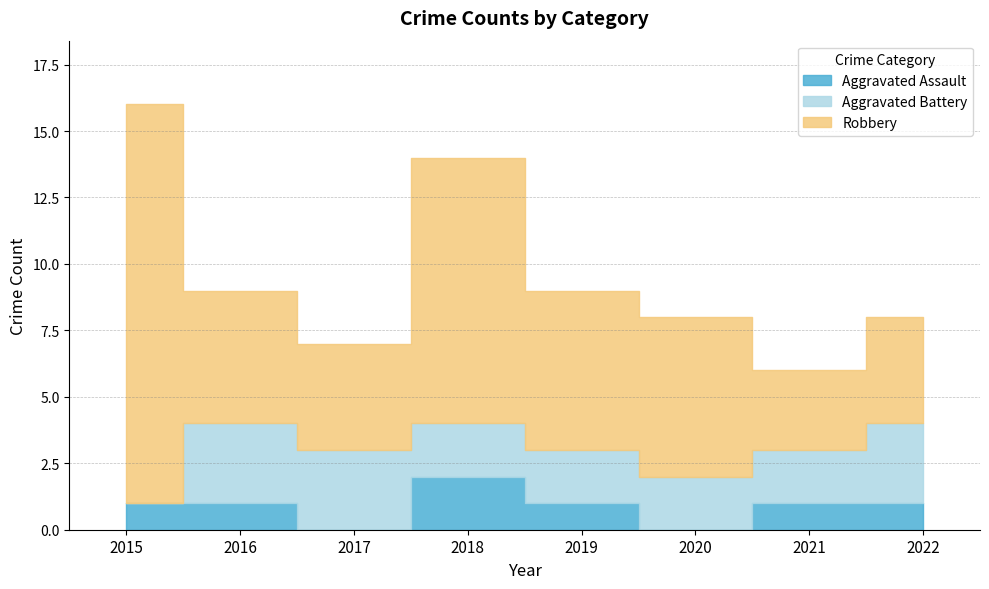

True or false: Aggravated Assault has a value of 1 at 2017.

False